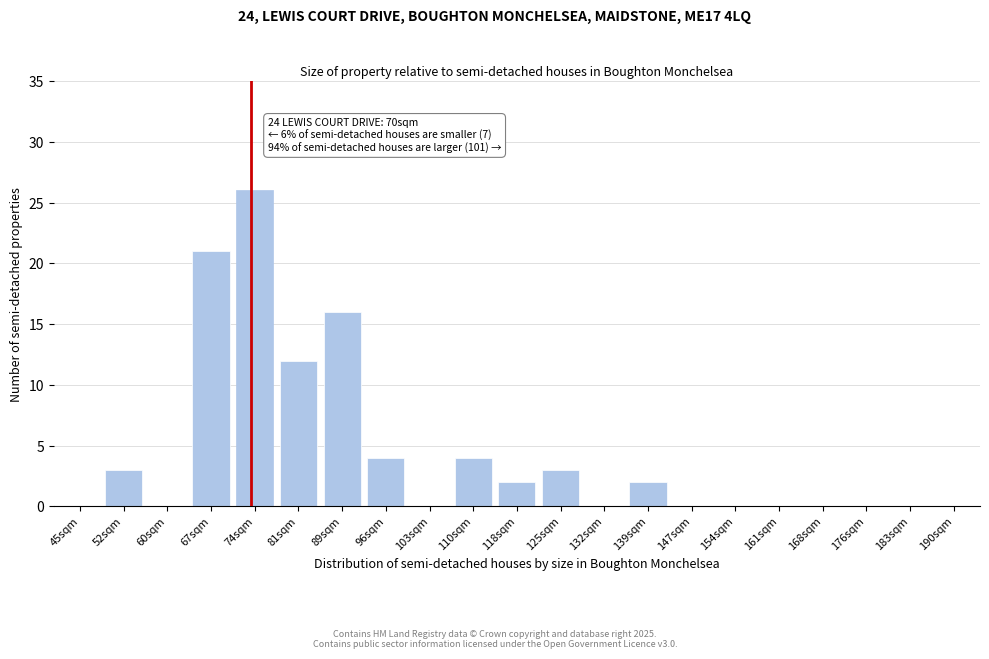

Reading left to right, what are all the values shown in this chart?

45sqm=0	52sqm=3	60sqm=0	67sqm=21	74sqm=26	81sqm=12	89sqm=16	96sqm=4	103sqm=0	110sqm=4	118sqm=2	125sqm=3	132sqm=0	139sqm=2	147sqm=0	154sqm=0	161sqm=0	168sqm=0	176sqm=0	183sqm=0	190sqm=0